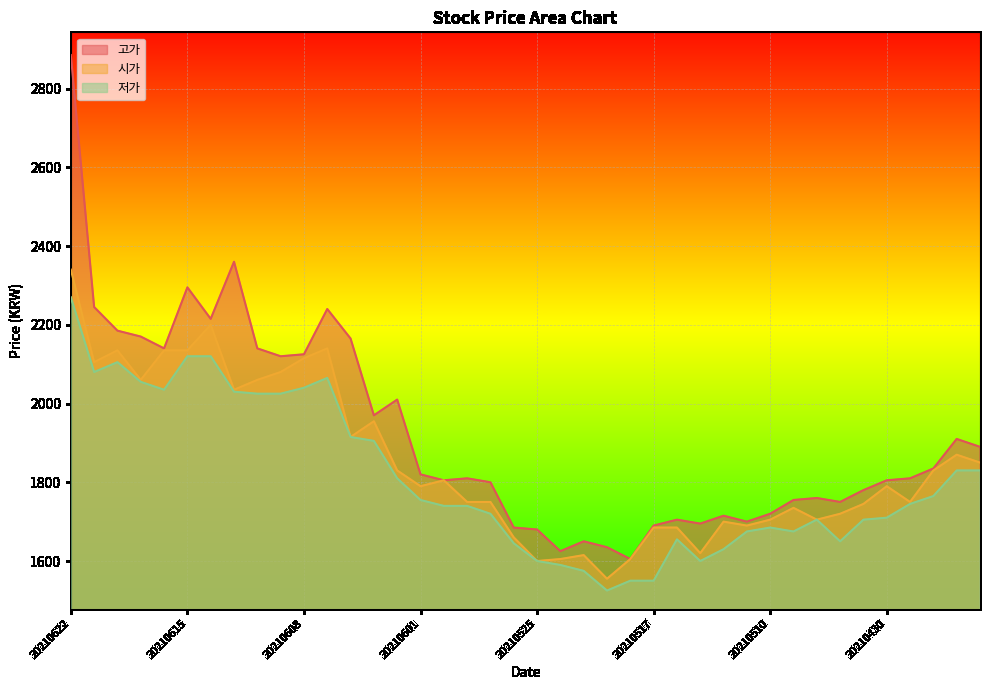

Reading left to right, transcribe all the data shown in this chart.

고가: 2885	2245	2185	2170	2140	2295	2215	2360	2140	2120	2125	2240	2165	1970	2010	1820	1805	1810	1800	1685	1680	1625	1650	1635	1605	1690	1705	1695	1715	1700	1720	1755	1760	1750	1780	1805	1810	1835	1910	1890
시가: 2340	2105	2135	2060	2135	2135	2200	2035	2060	2080	2115	2140	1915	1955	1830	1790	1805	1750	1750	1660	1600	1605	1615	1555	1605	1685	1685	1620	1700	1690	1705	1735	1705	1720	1745	1790	1750	1830	1870	1850
저가: 2270	2080	2105	2055	2035	2120	2120	2030	2025	2025	2040	2065	1915	1905	1810	1755	1740	1740	1720	1645	1600	1590	1575	1525	1550	1550	1655	1600	1630	1675	1685	1675	1705	1650	1705	1710	1745	1765	1830	1830